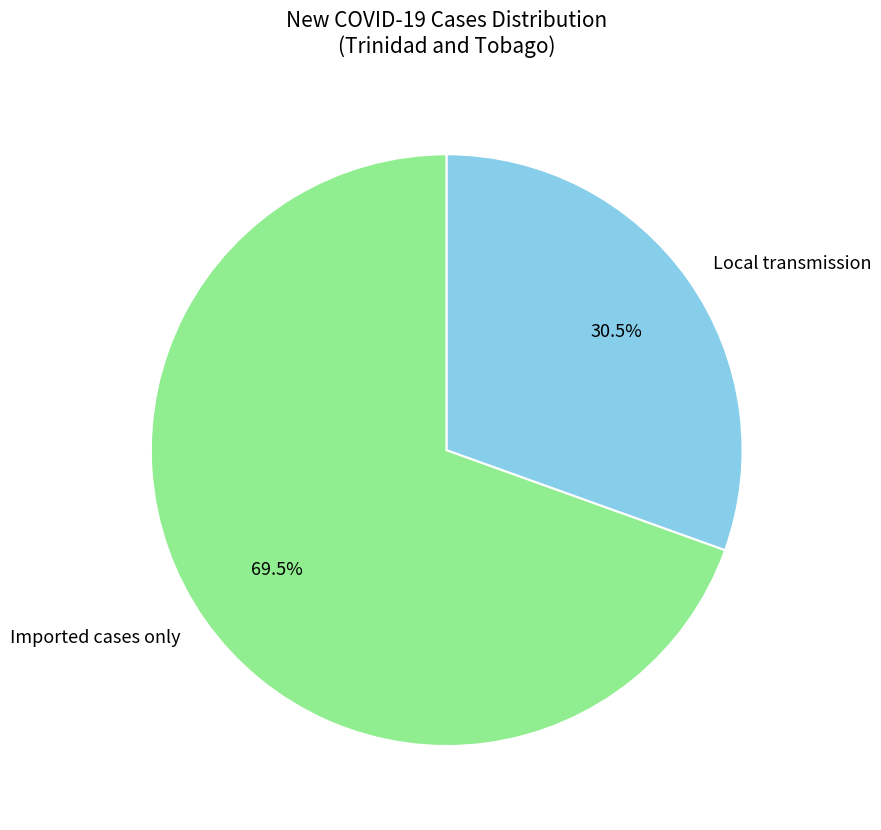

To the nearest percent, what is the average slice percentage?

50%